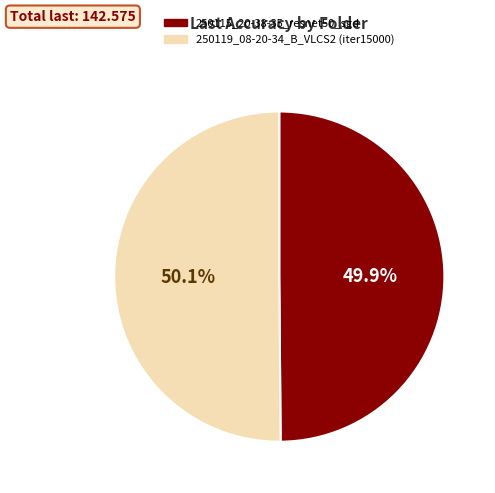

To the nearest percent, what portion does 250119_08-20-34_B_VLCS2 (iter15000) represent?

50%